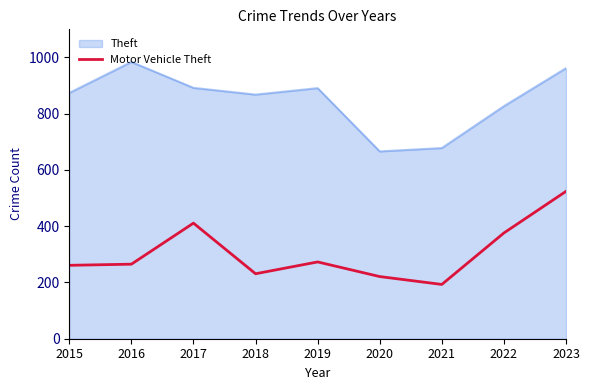

At 2016, list the series in order from largest to smallest.

Theft, Motor Vehicle Theft